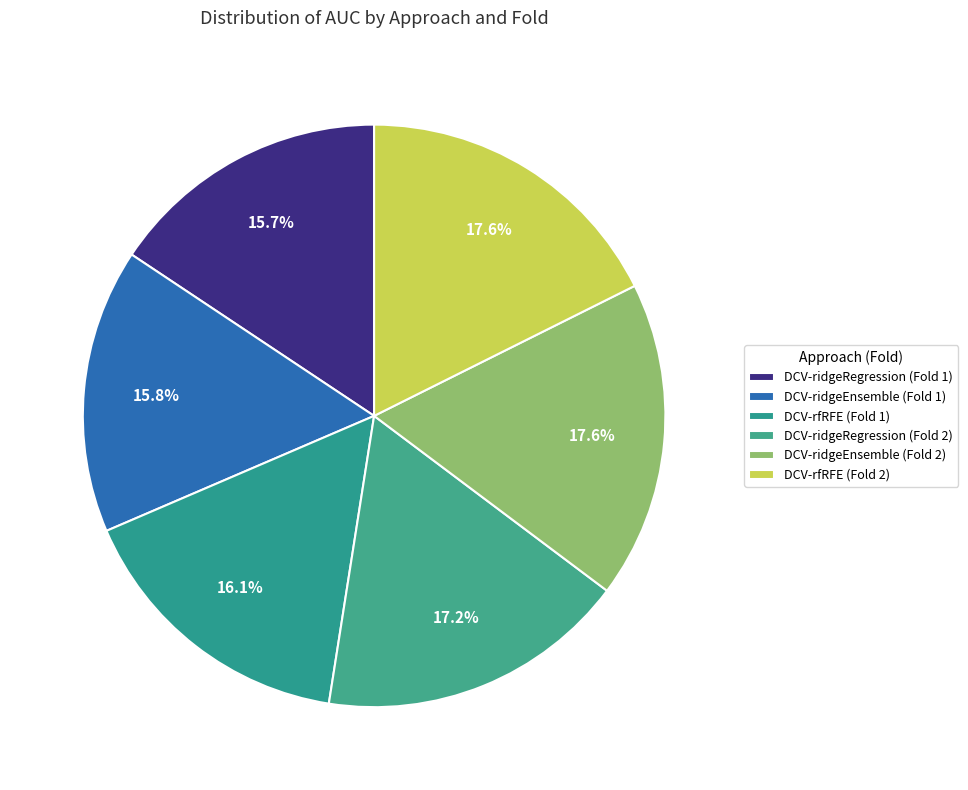

How many segments does this pie chart have?

6